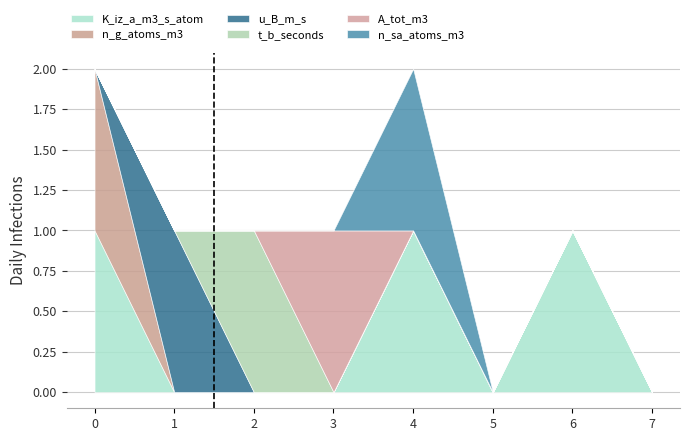

How many t_b_seconds values are between 0 and 1?

8